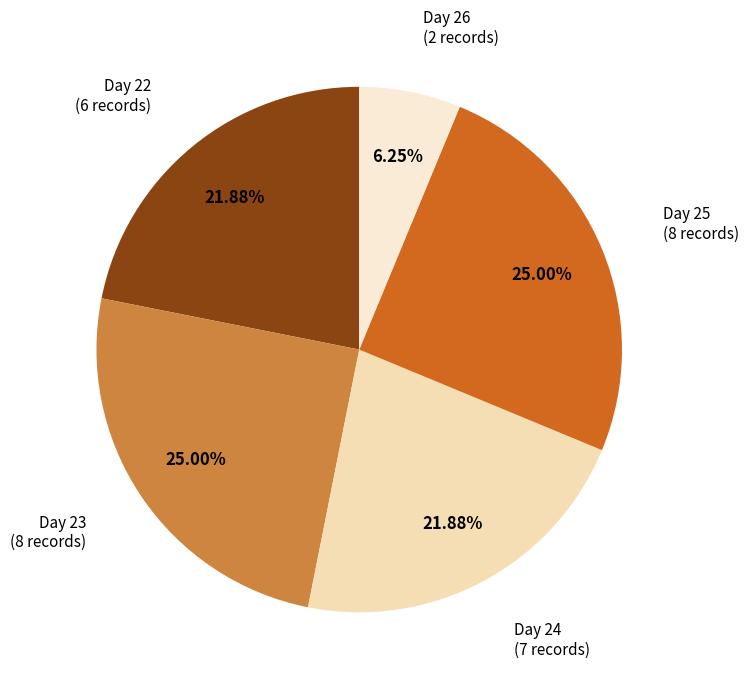

To the nearest percent, what is the difference between the largest and smallest slice percentages?

19%